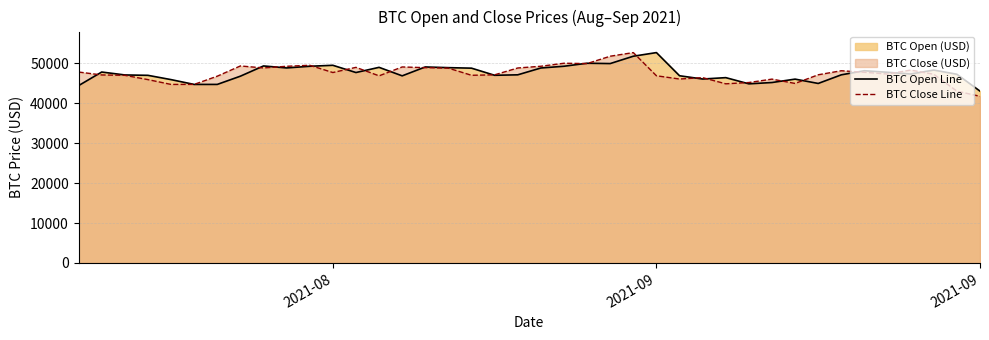

The value of BTC Close Line at 3 is 81283.0. True or false?

False